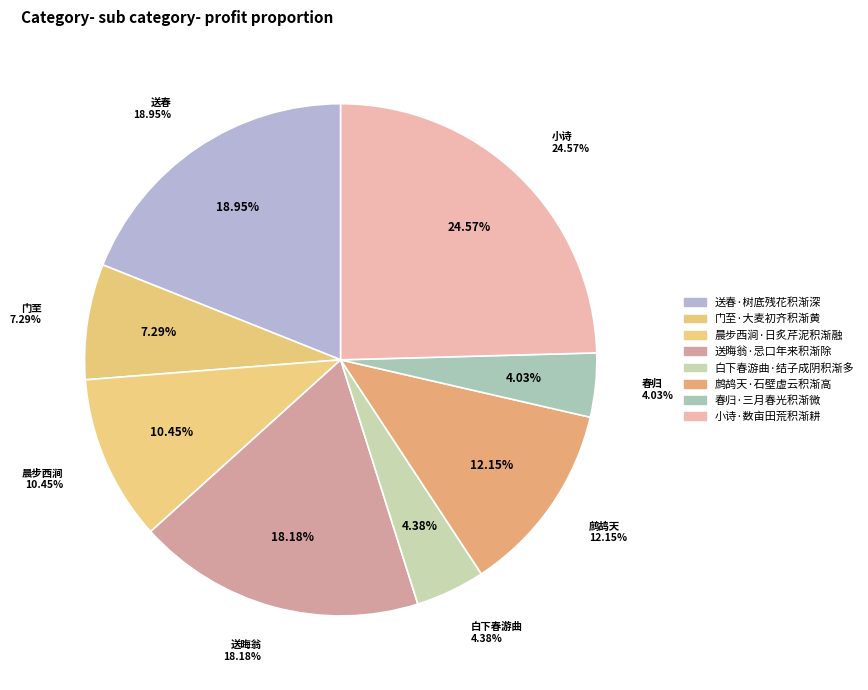

True or false: 小诗·数亩田荒积渐耕 accounts for 34% of the total.

False